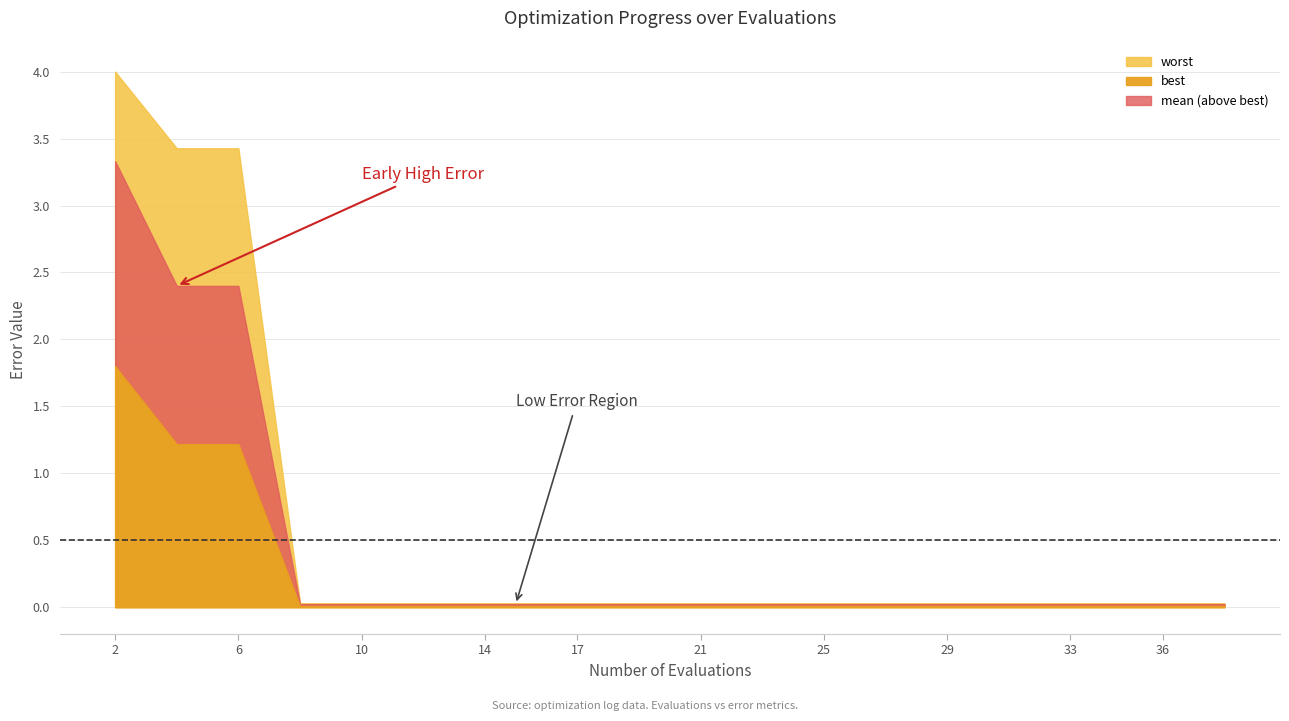

Does the chart have visible grid lines?

Yes